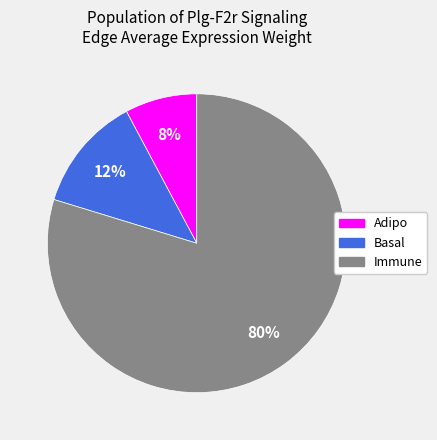

Is it true that Adipo is 18% of the pie?

False